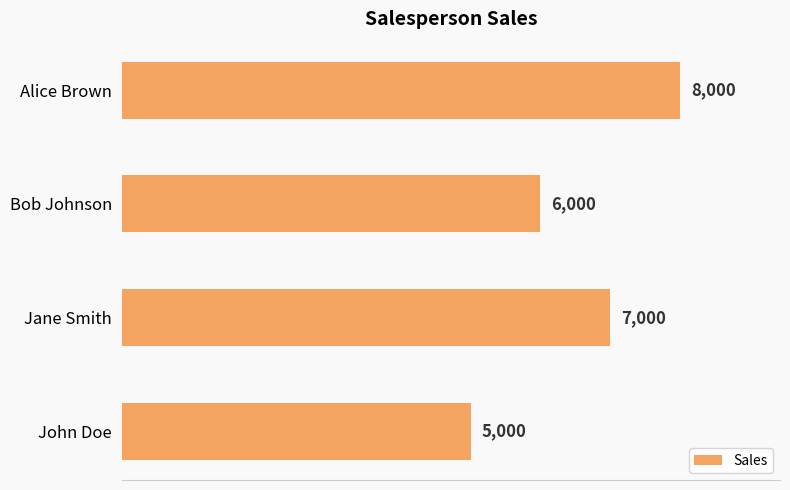

The value at John Doe is 1933. True or false?

False